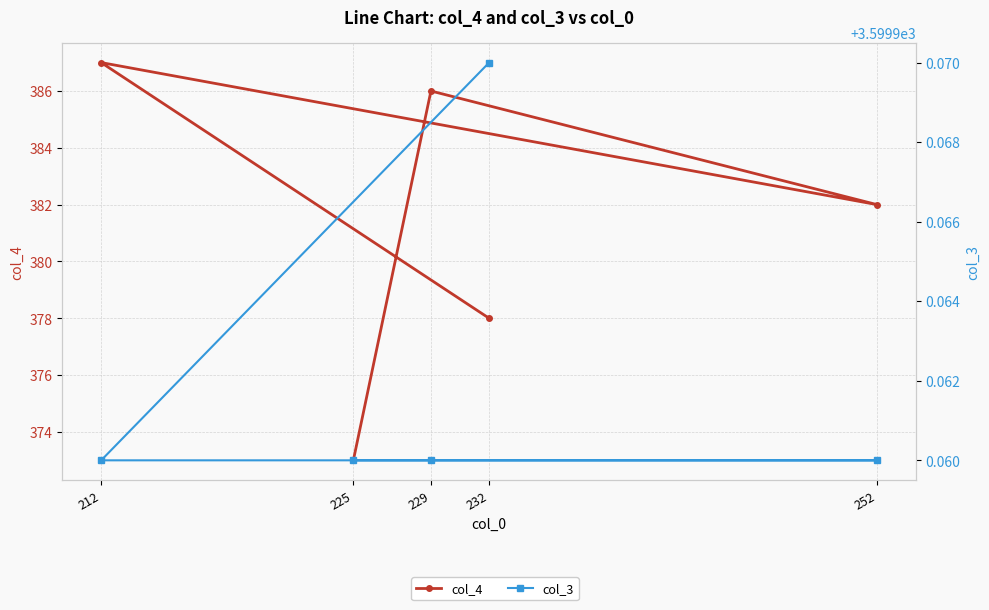

What is the greatest value displayed?

3600.0